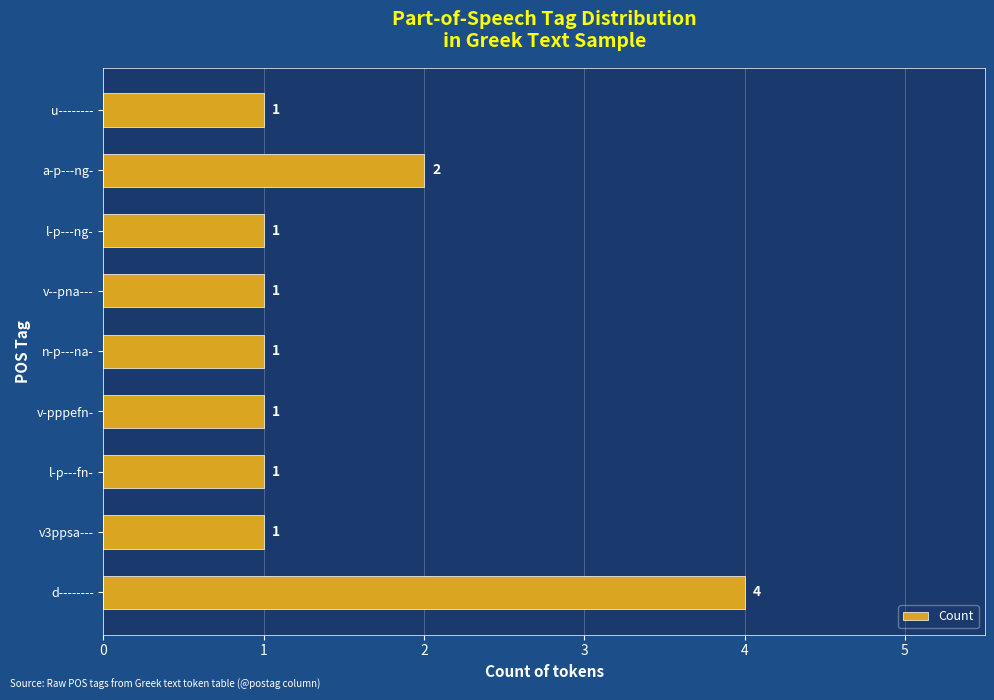

Is it true that the value at v--pna--- is 0?

False